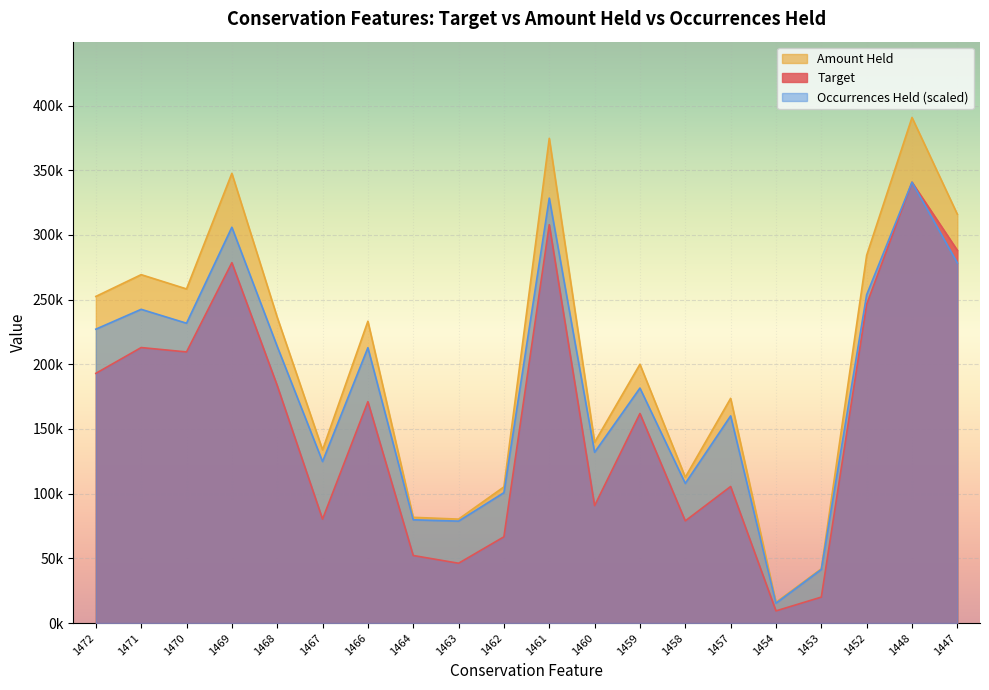

What is the greatest value displayed?

390748.0